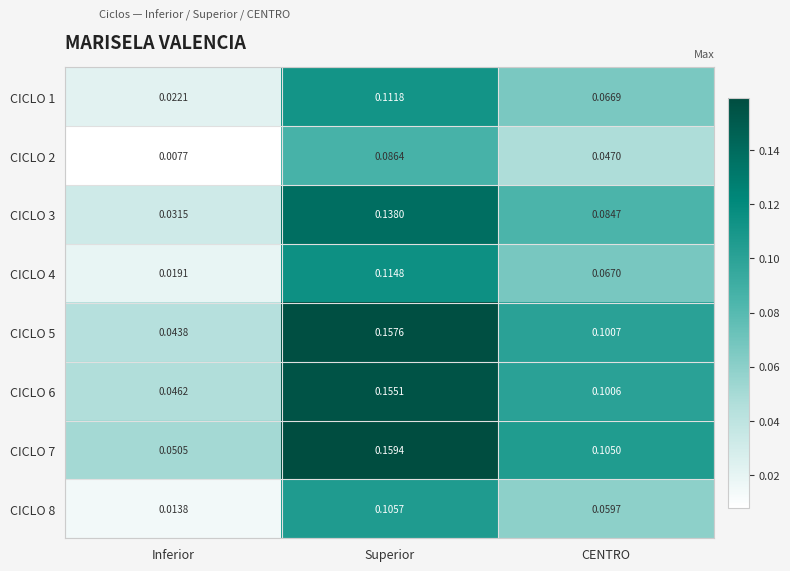

At which category does the chart reach its peak across all series?

Superior